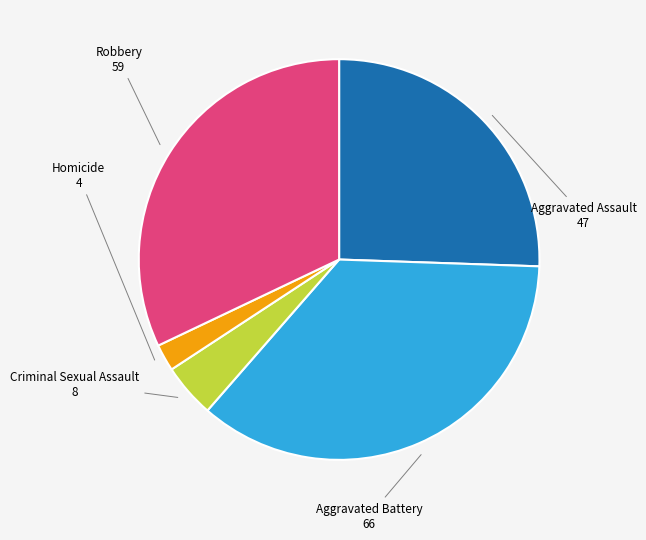

Does Criminal Sexual Assault represent more than half of the total?

No